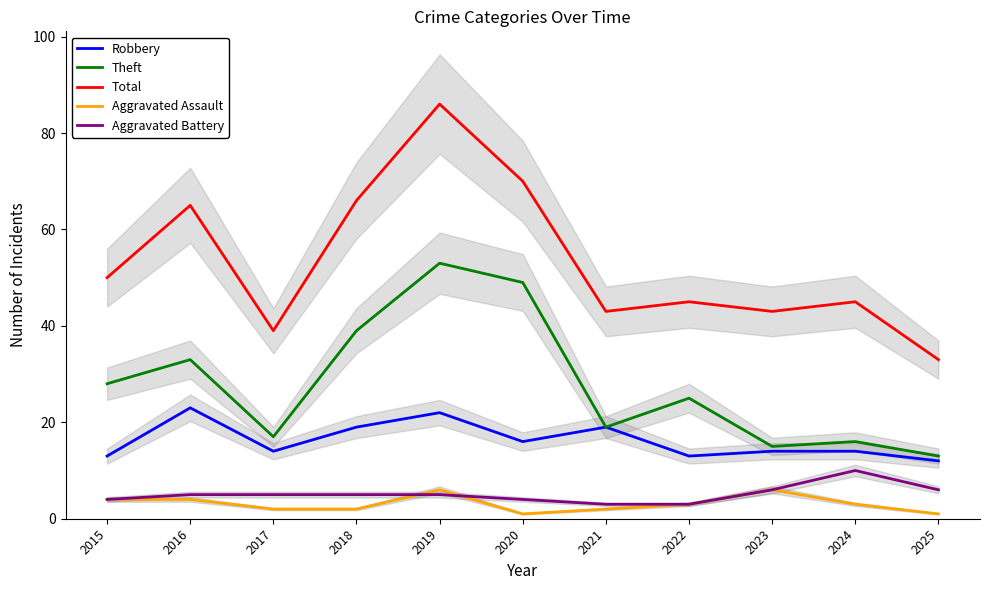

Does the chart display data point markers on the line(s)?

No